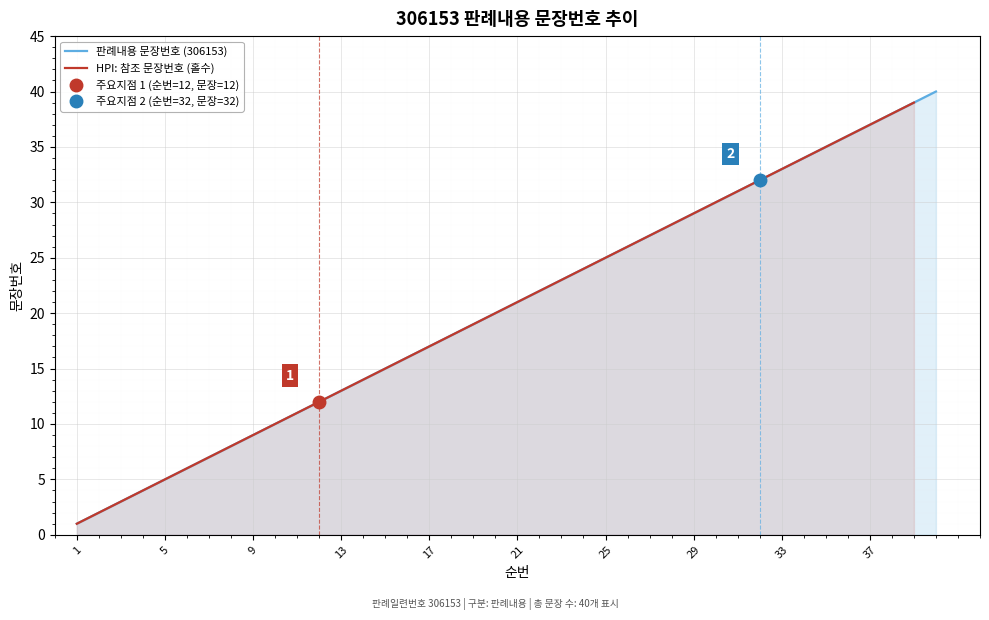

Reading left to right, extract all data points from this chart.

1=1	2=2	3=3	4=4	5=5	6=6	7=7	8=8	9=9	10=10	11=11	12=12	13=13	14=14	15=15	16=16	17=17	18=18	19=19	20=20	21=21	22=22	23=23	24=24	25=25	26=26	27=27	28=28	29=29	30=30	31=31	32=32	33=33	34=34	35=35	36=36	37=37	38=38	39=39	40=40